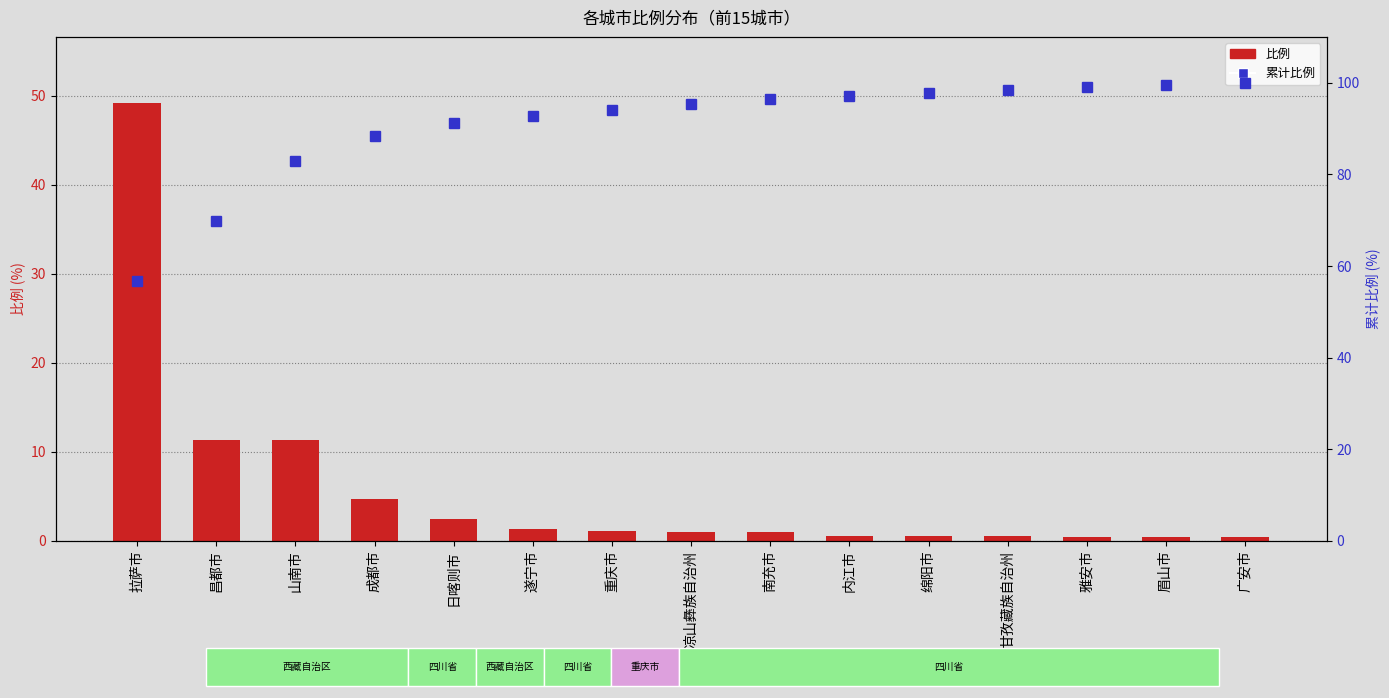

What is the highest value of the 比例 series?

49.2